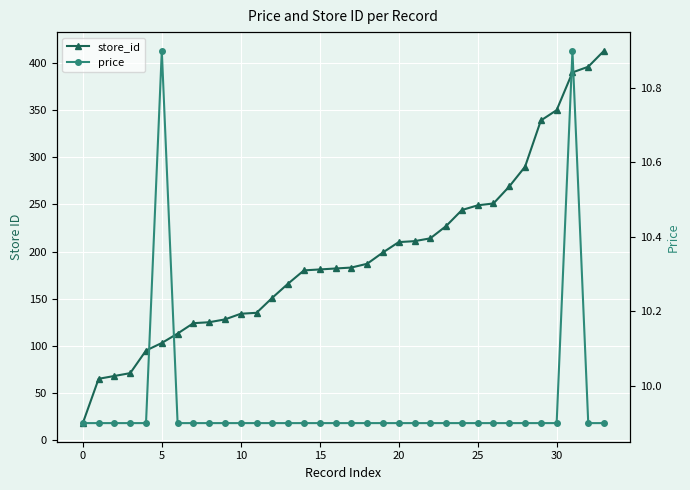

How many values in the store_id series are below 183?

17